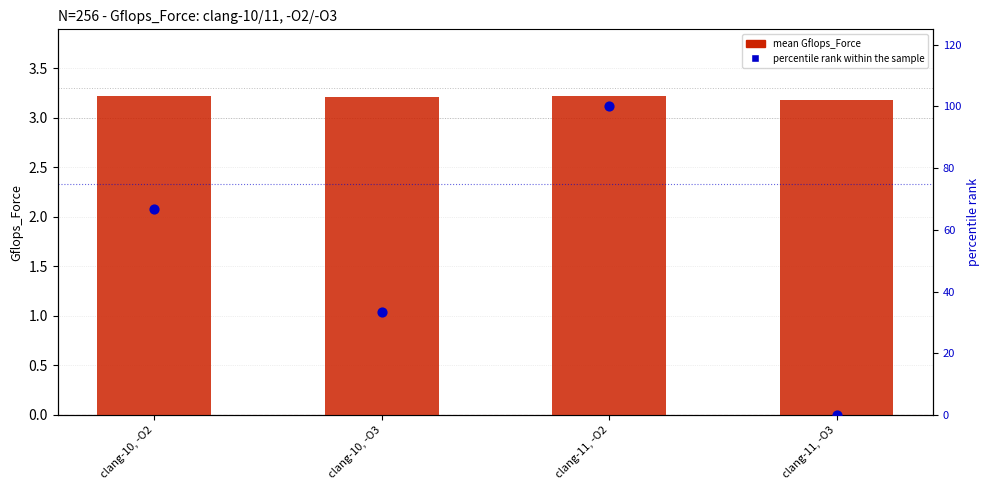

At which category is the sum across all series the highest?

clang-11, -O2